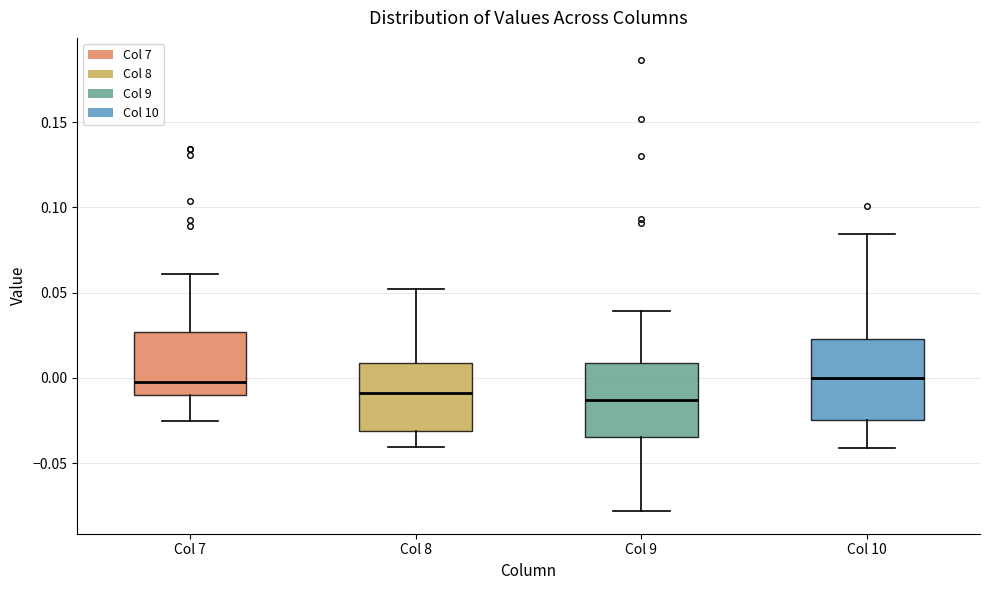

Where does the upper whisker of the box for Col 8 end on the y-axis? The values are not printed on the chart, so give them approximately, as read against the axis.

0.050